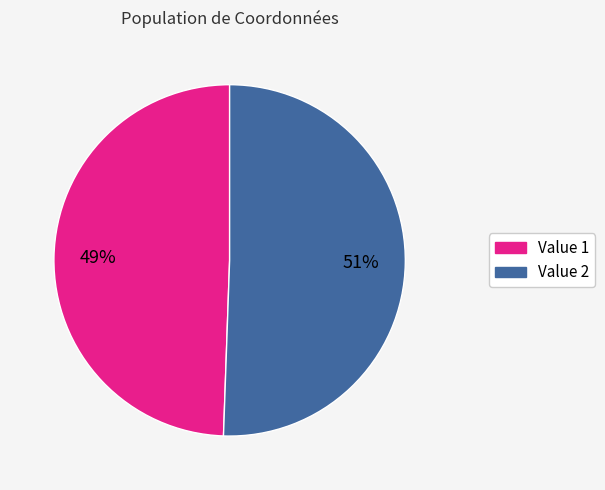

Is there a majority slice in this chart?

Yes